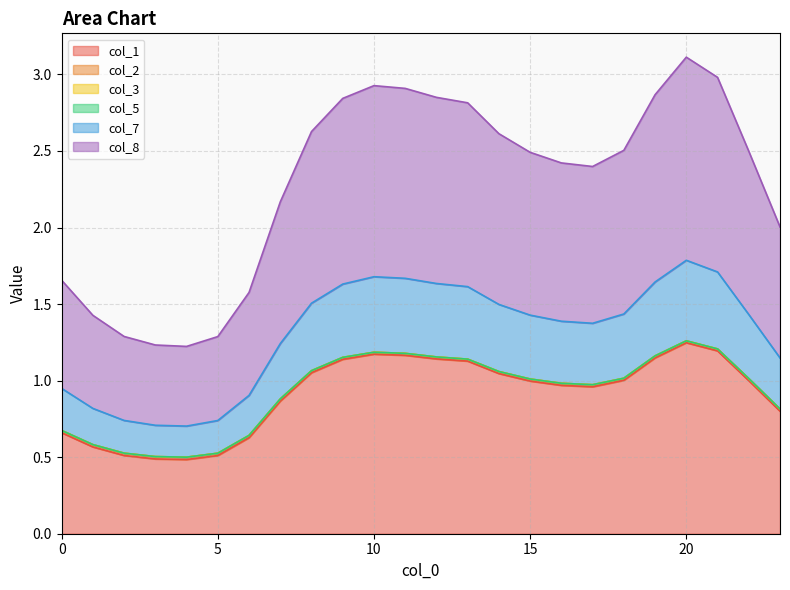

How many lines are shown in the chart?

6